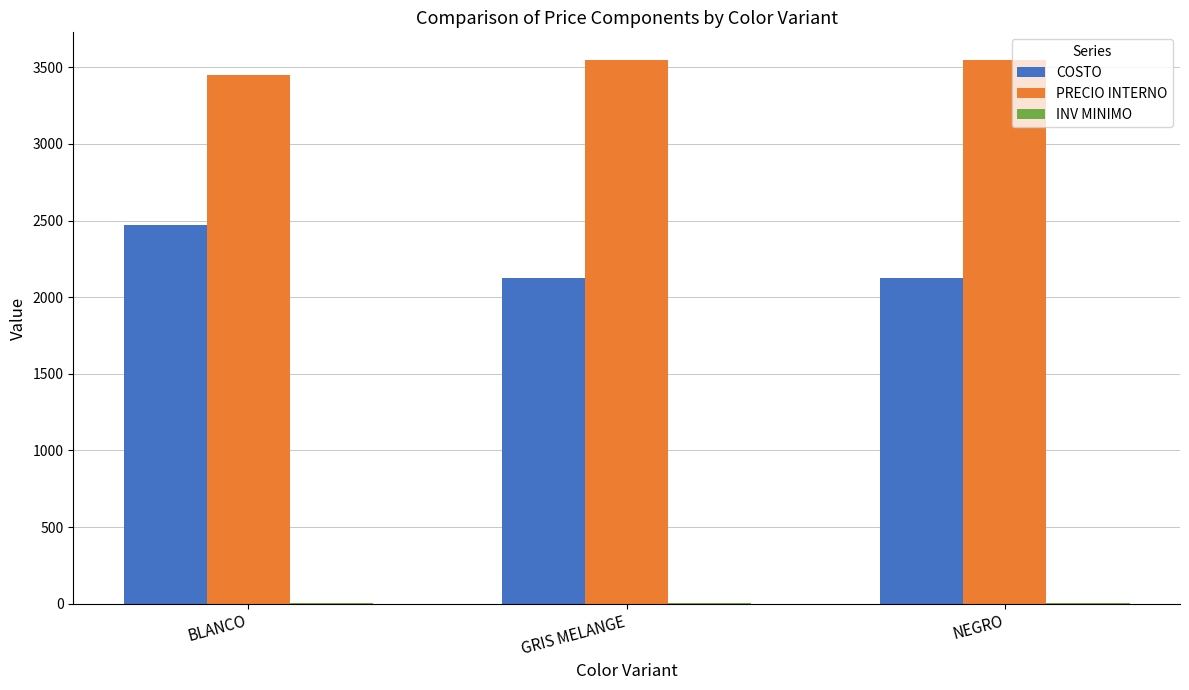

What is the maximum value shown in the chart?

3550.0